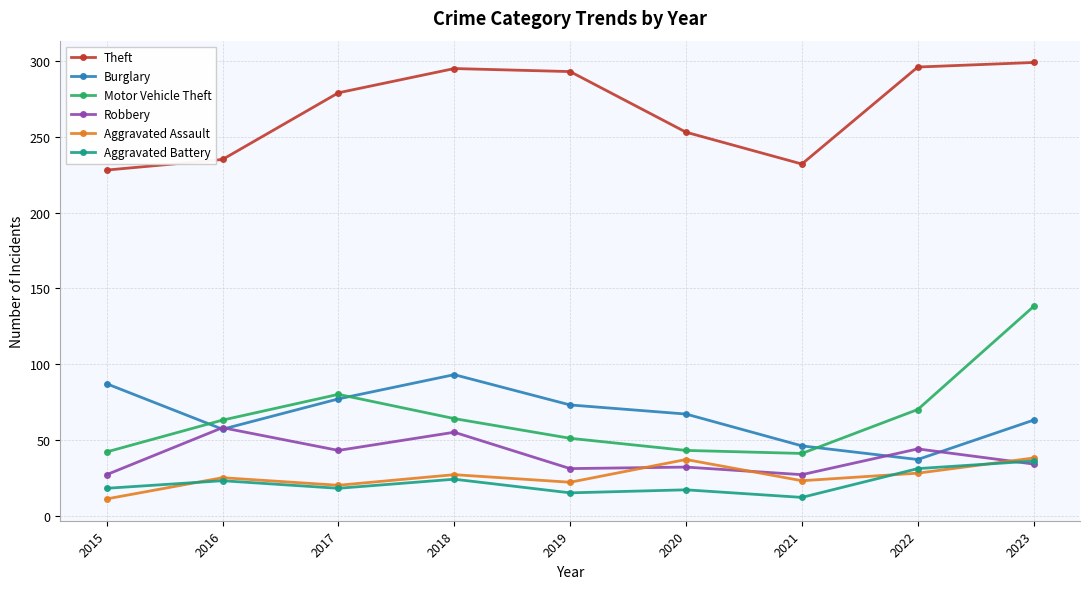

Is the value of Robbery at 2016 greater than the value of Aggravated Assault at 2020?

Yes